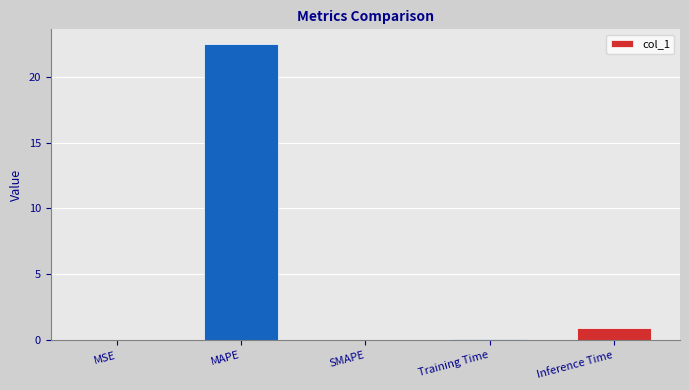

Which has a higher value, Inference Time or SMAPE?

Inference Time